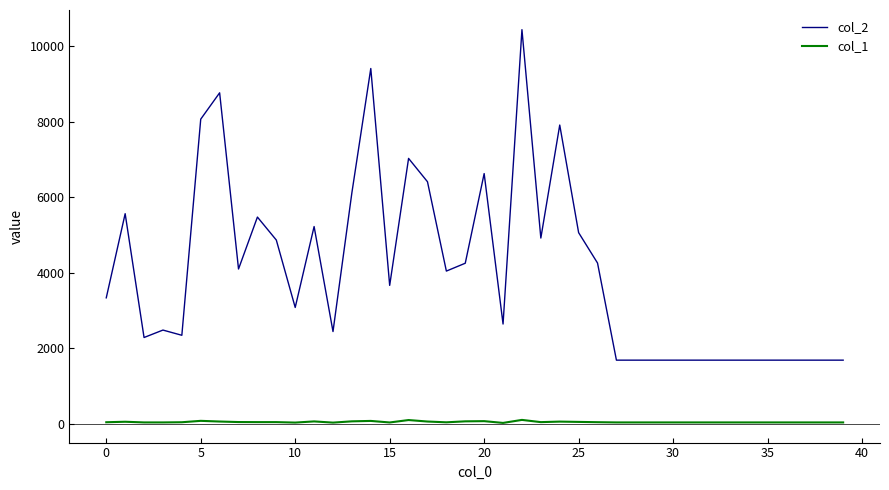

Which series has the widest spread of values?

col_2